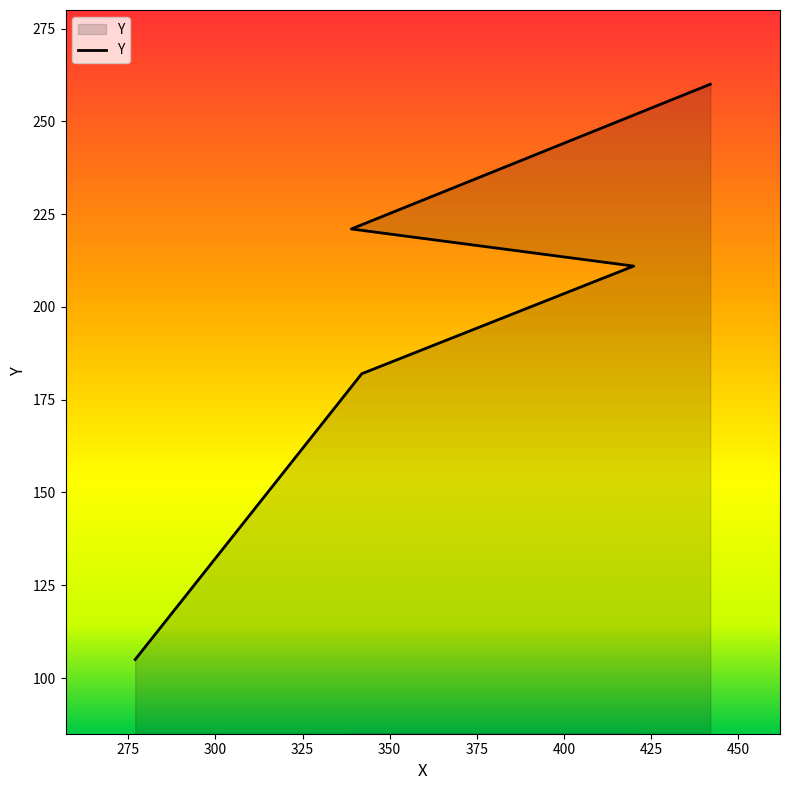

What is the change in value from 277 to 420?

+106